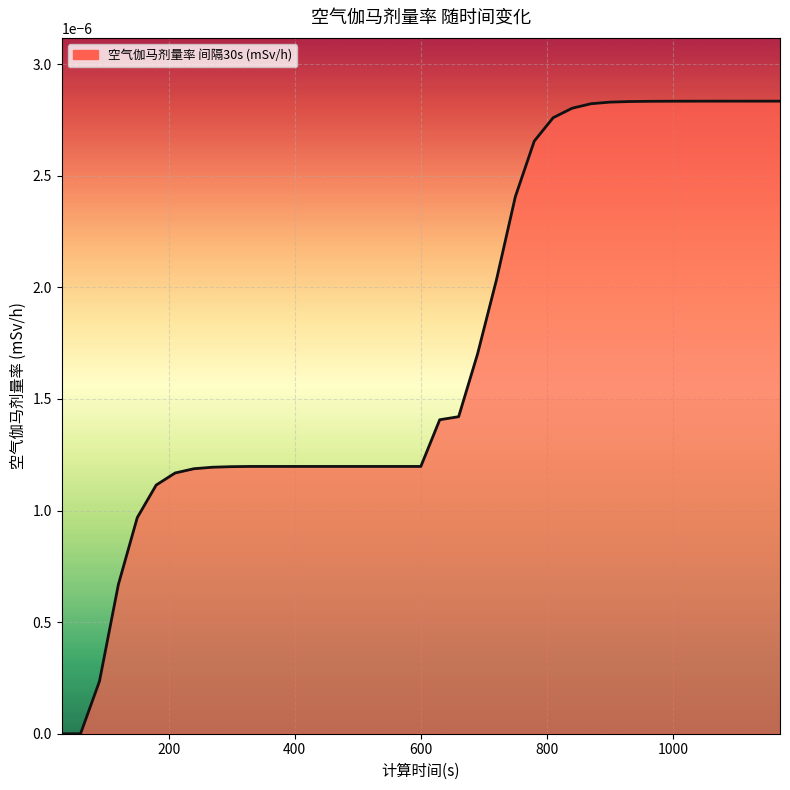

List the labels in order of value, largest first.

1170, 1140, 1110, 1080, 1050, 1020, 990, 960, 930, 900, 870, 840, 810, 780, 750, 720, 690, 660, 630, 330, 360, 390, 420, 450, 480, 510, 540, 570, 600, 300, 270, 240, 210, 180, 150, 120, 90, 30, 60